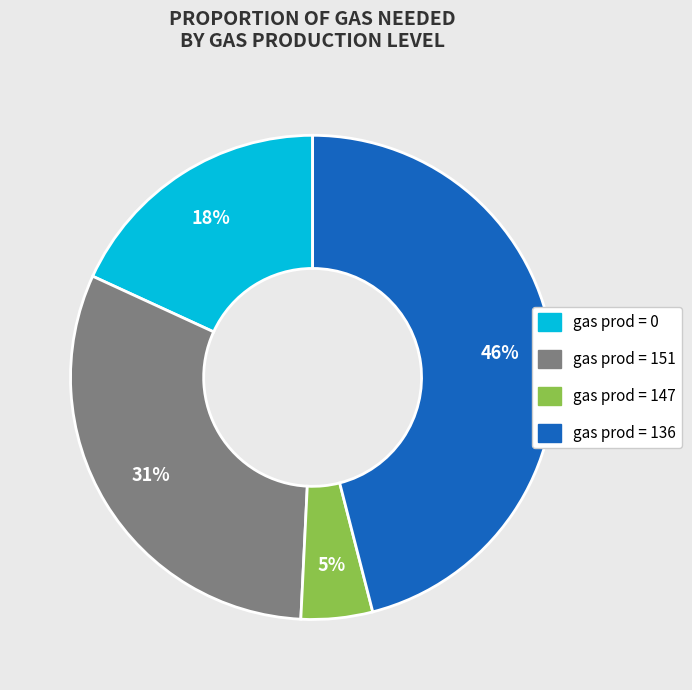

How many segments does this pie chart have?

4